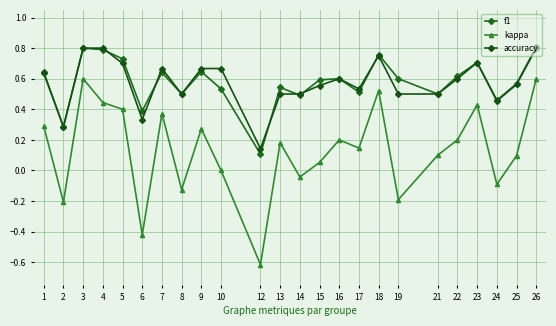

How many lines are shown in the chart?

3